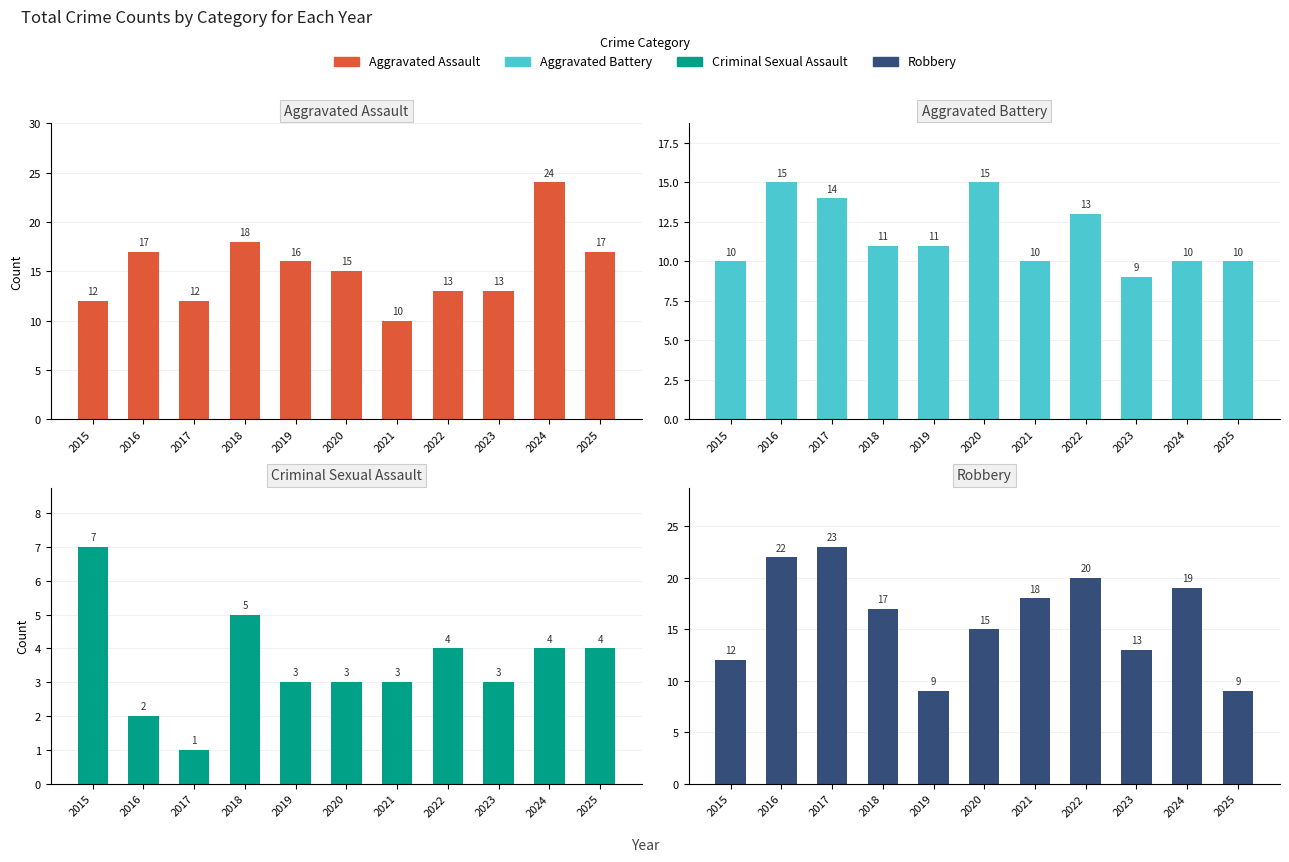

Is it true that Aggravated Assault equals 5 at 2020?

False